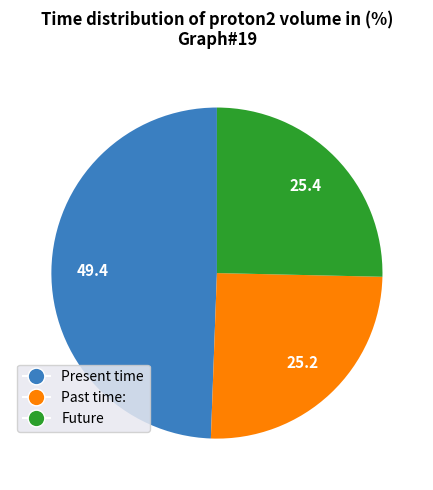

Does Present time represent more than half of the total?

No